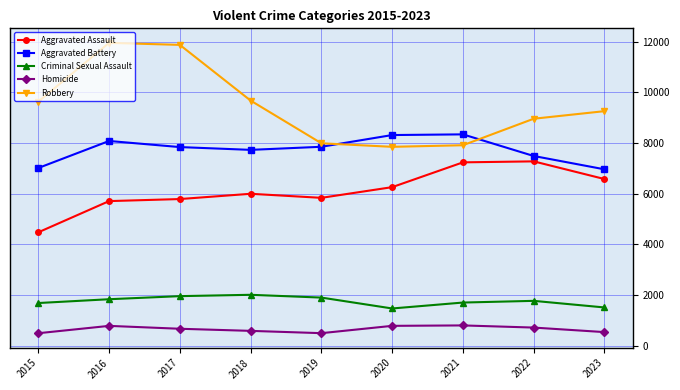

Between 2015 and 2021, which series saw the biggest shift?

Aggravated Assault